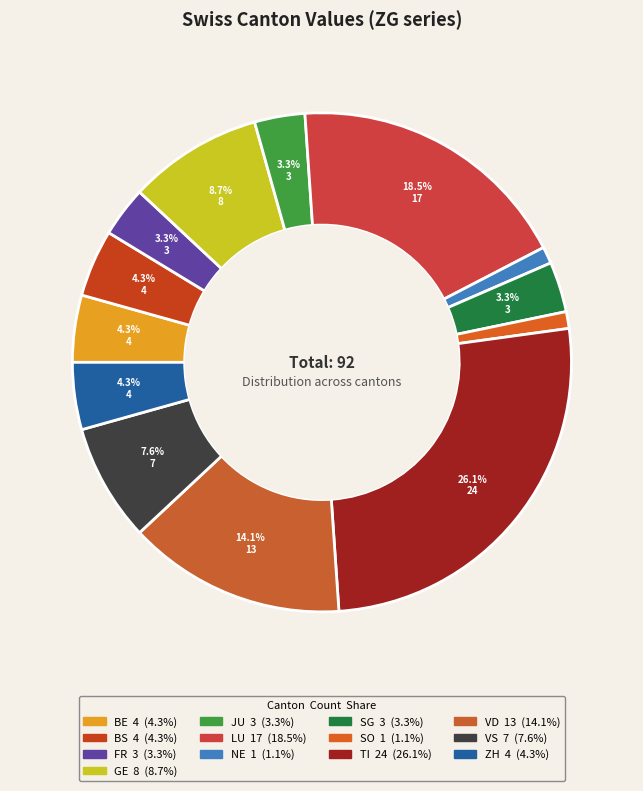

To the nearest percent, what portion does BE represent?

4%